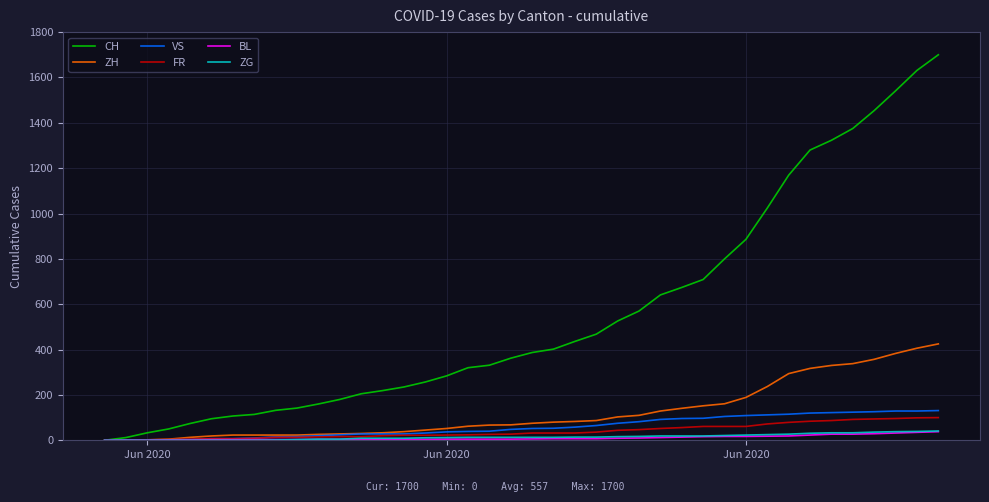

Which series has the largest range (max minus min)?

CH